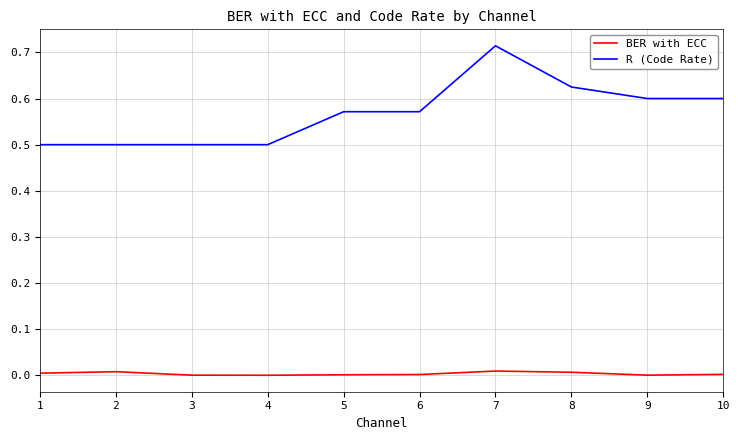

True or false: BER with ECC and R (Code Rate) intersect in this chart.

False